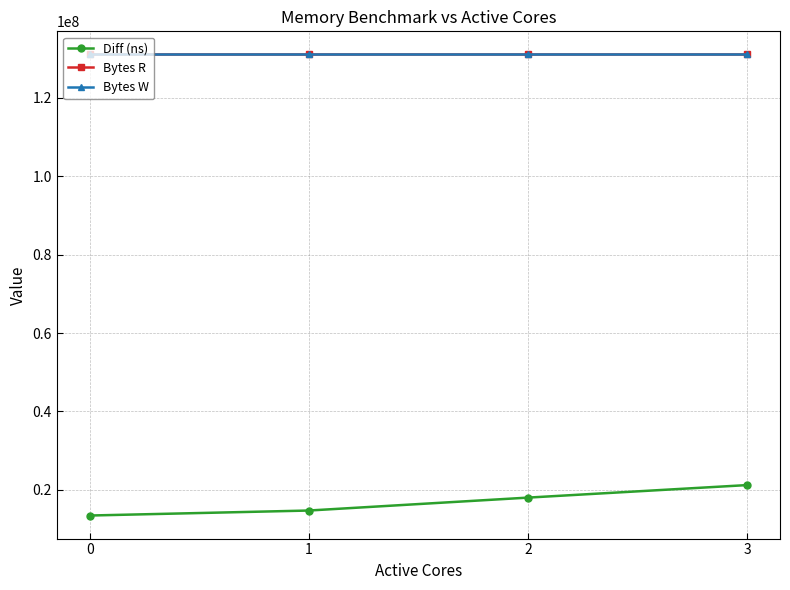

True or false: Bytes R has more than 2 interior local peaks.

False